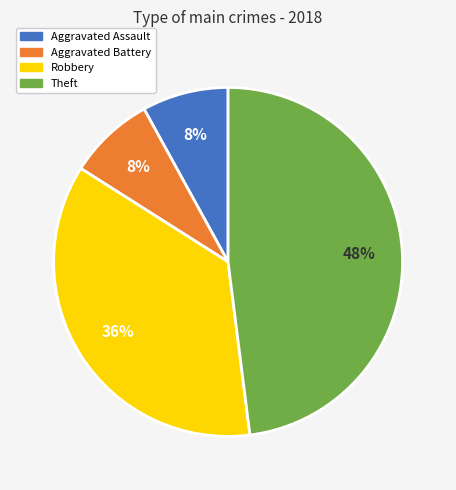

True or false: Theft accounts for 48% of the total.

True